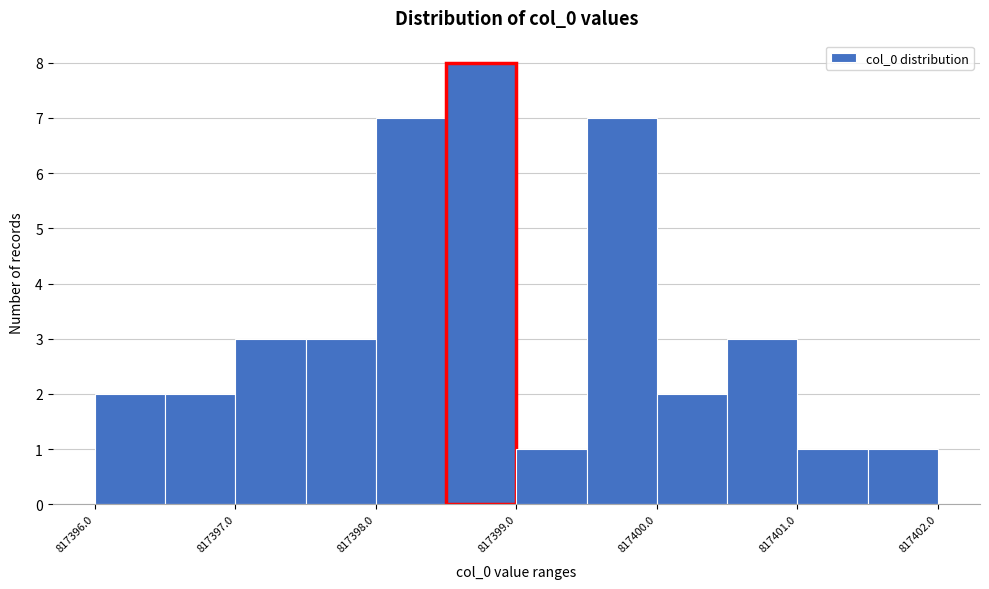

Reading left to right, list every bar in this chart as the range it spans on the x-axis followed by its height. The values are not printed on the chart, so give them approximately, as read against the axis.

817396.0 to 817396.5: 2
817396.5 to 817397.0: 2
817397.0 to 817397.5: 3
817397.5 to 817398.0: 3
817398.0 to 817398.5: 7
817398.5 to 817399.0: 8
817399.0 to 817399.5: 1
817399.5 to 817400.0: 7
817400.0 to 817400.5: 2
817400.5 to 817401.0: 3
817401.0 to 817401.5: 1
817401.5 to 817402.0: 1